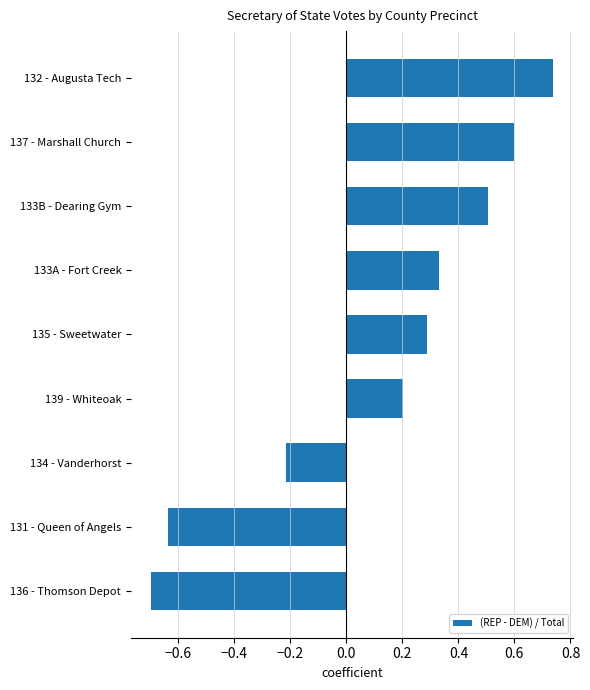

How many values are between 0 and 1?

6